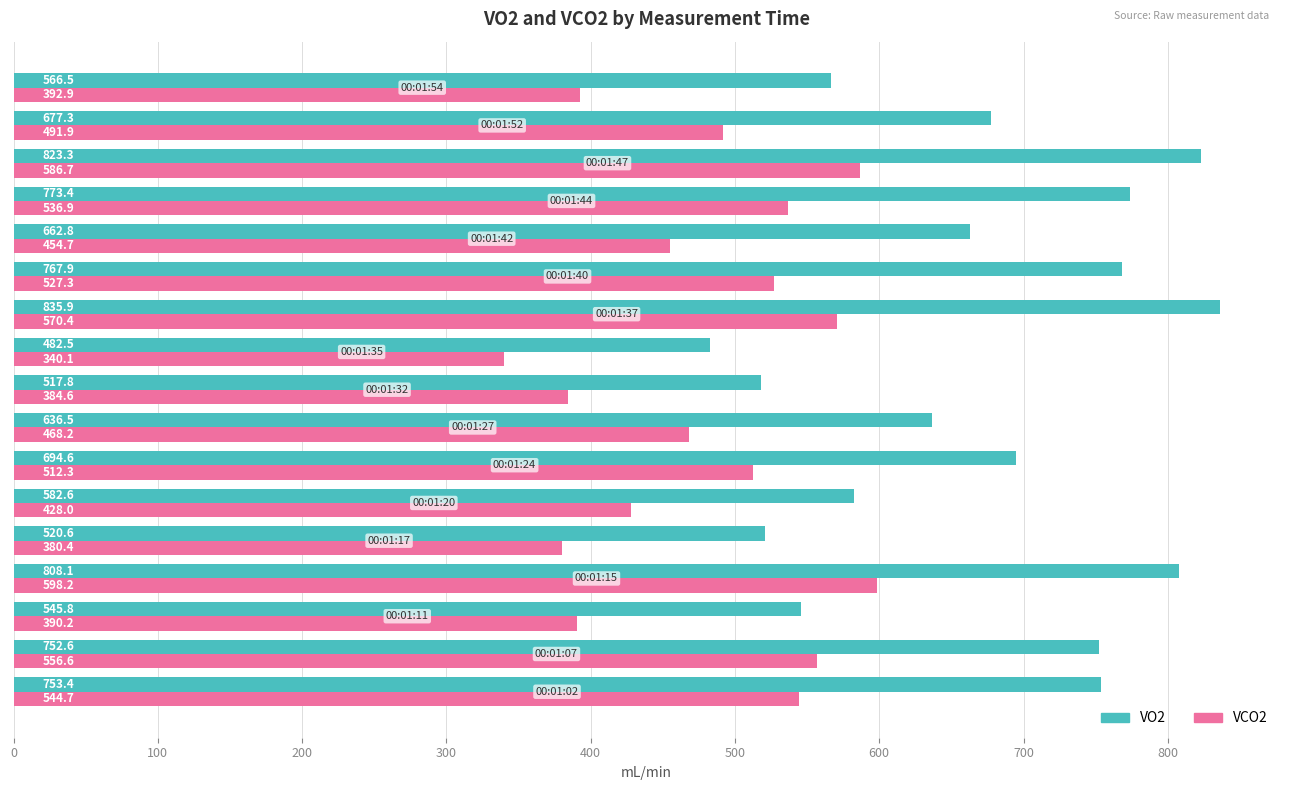

What is the difference between the maximum and minimum values in the VO2 series?

353.4